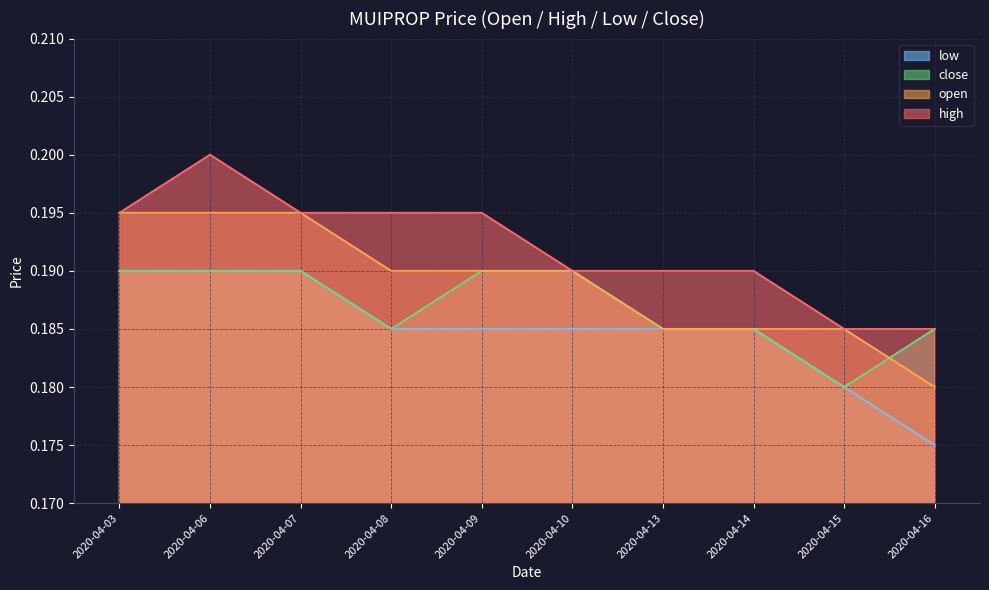

At which category does the chart reach its peak across all series?

2020-04-06